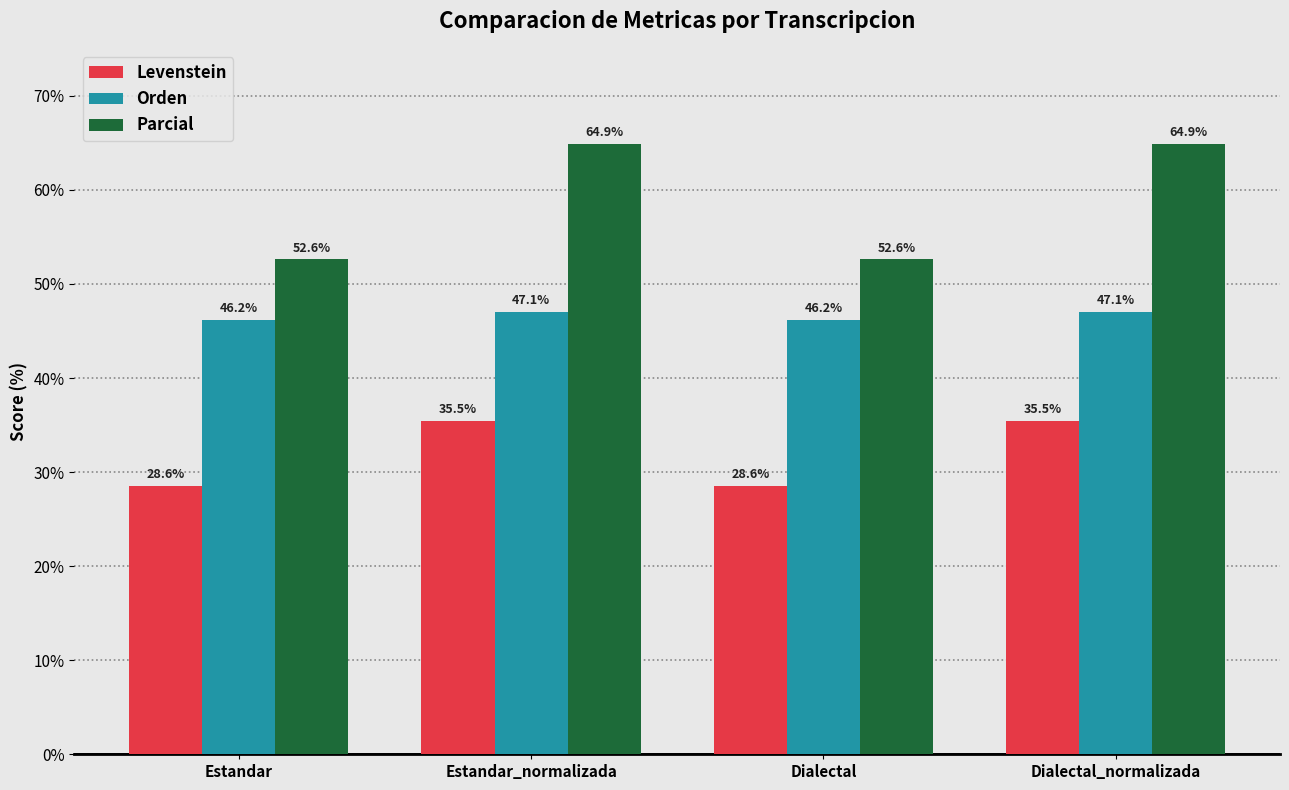

How many bars are there in each group?

3